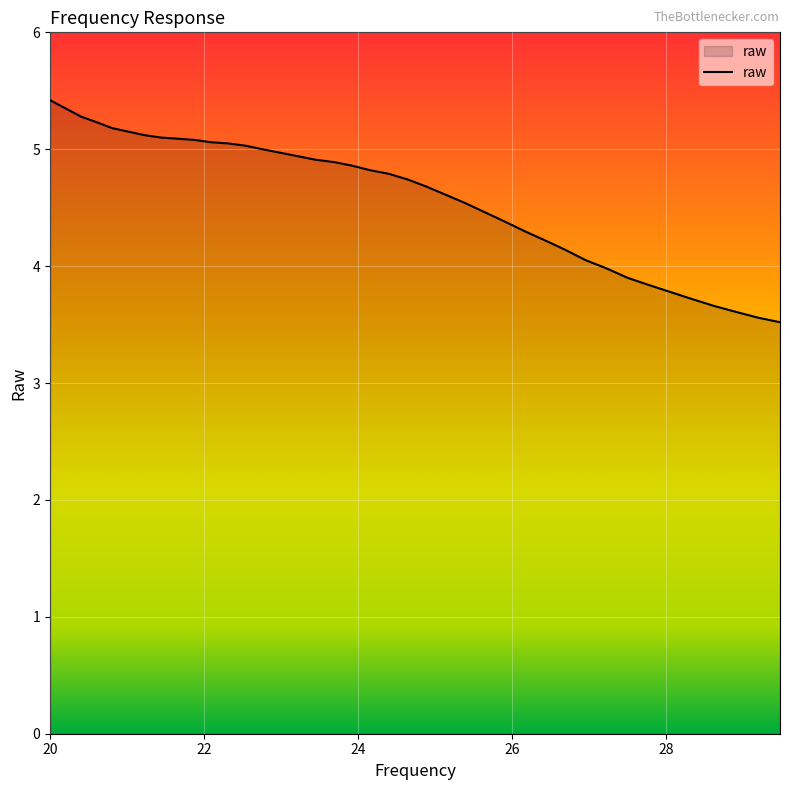

What is the greatest value displayed?

5.4